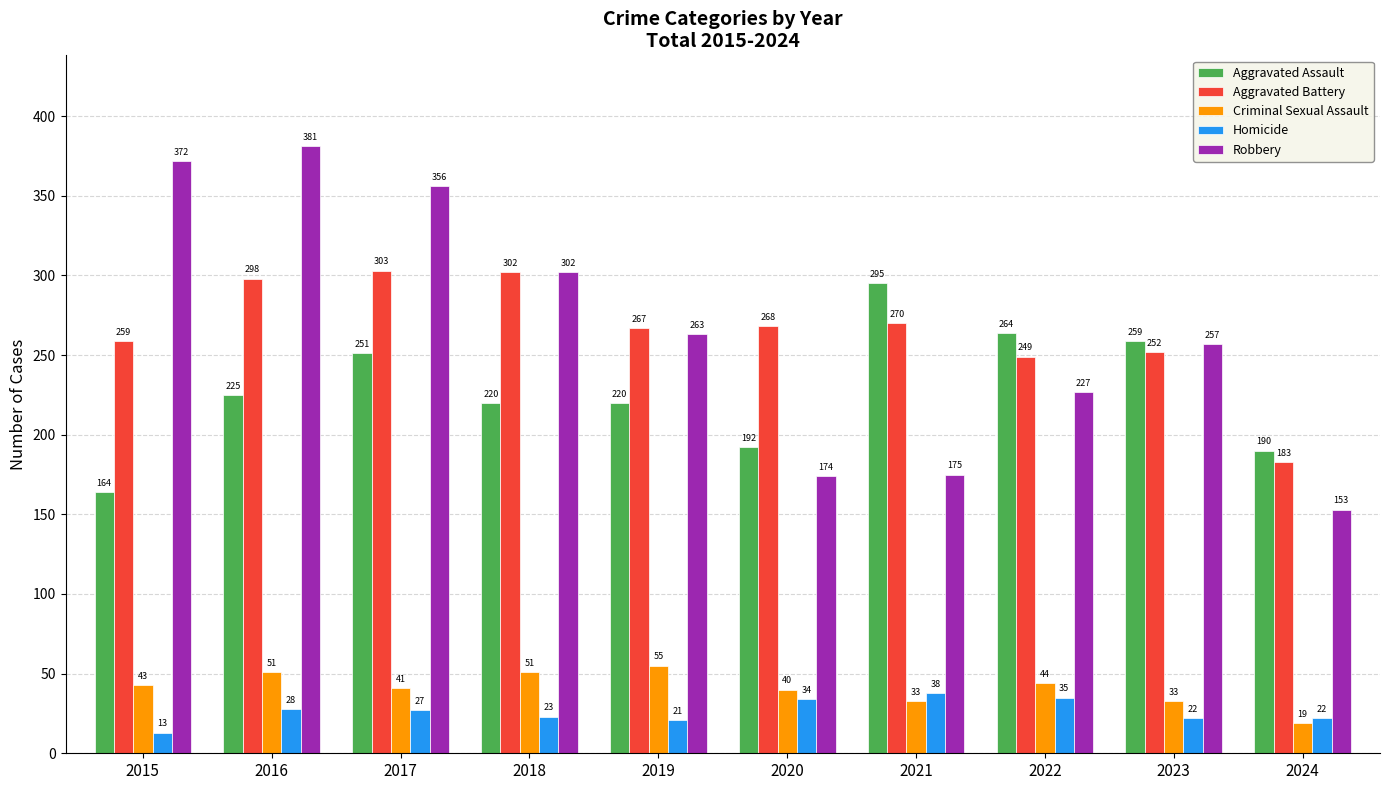

At how many categories does at least one series exceed 246?

9